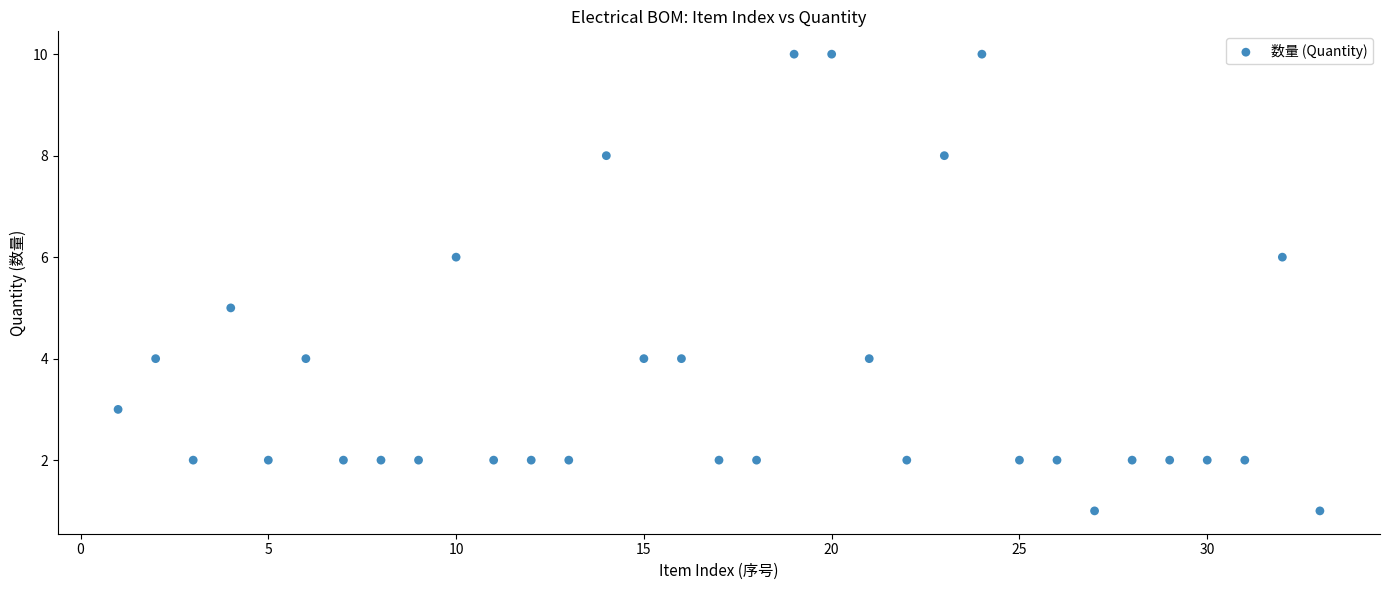

What is the range of Y values (max minus min)?

9